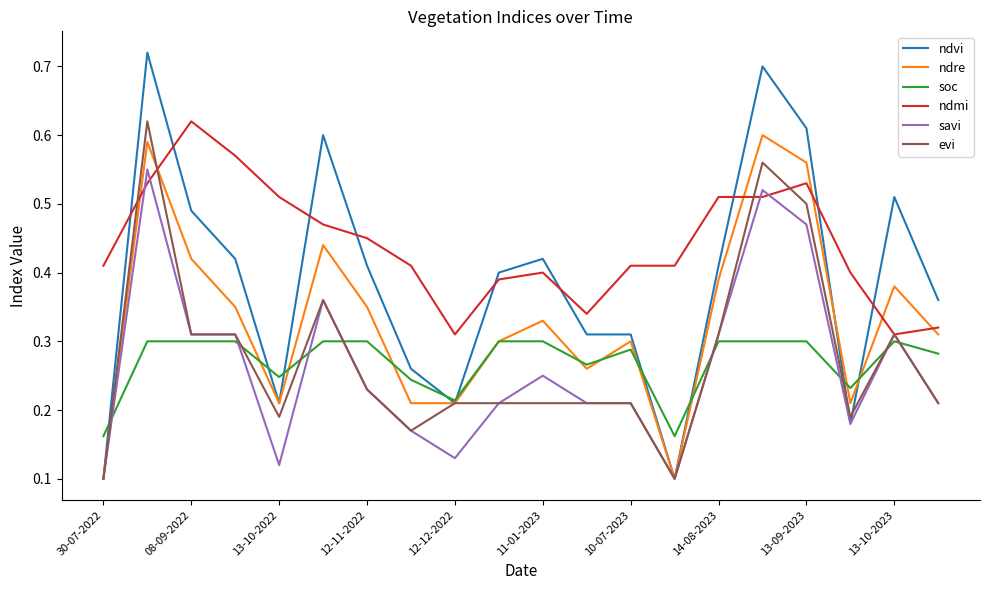

True or false: ndvi and ndre cross at least once.

True